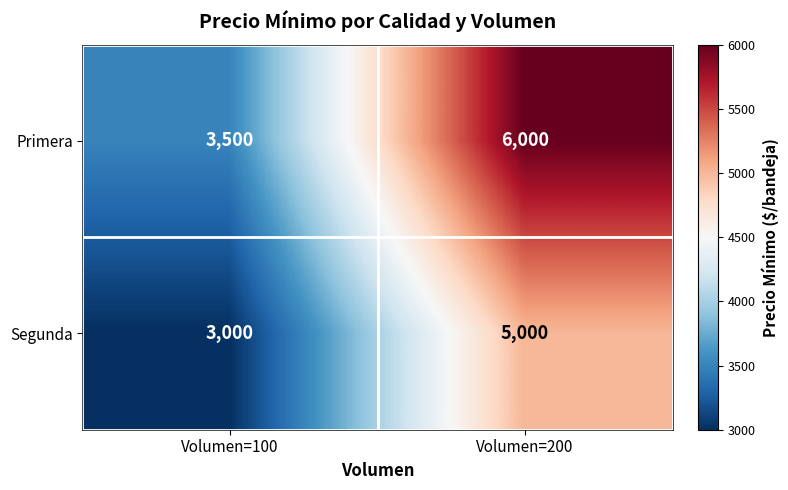

At which category does the chart reach its minimum across all series?

Volumen=100